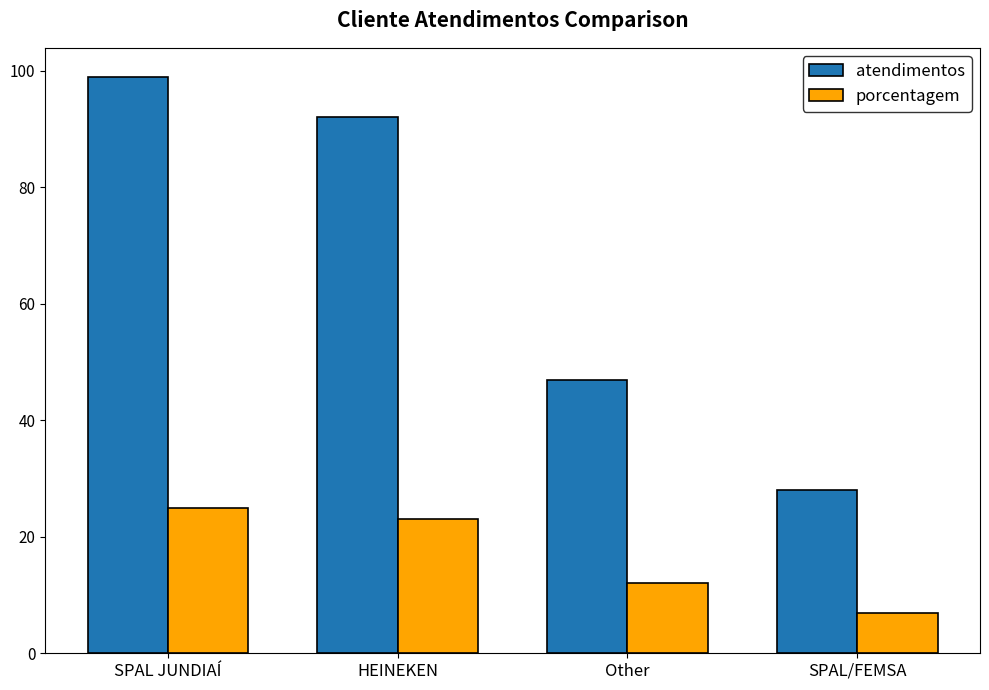

What is the difference between the maximum and minimum values in the atendimentos series?

71